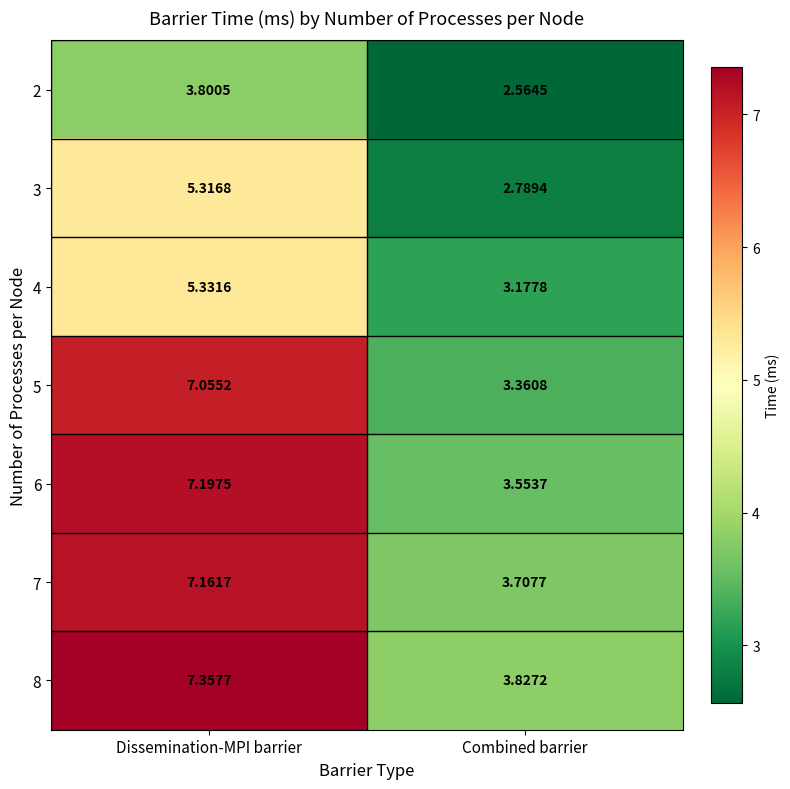

Which category has the lowest value in the 6 series?

Combined barrier